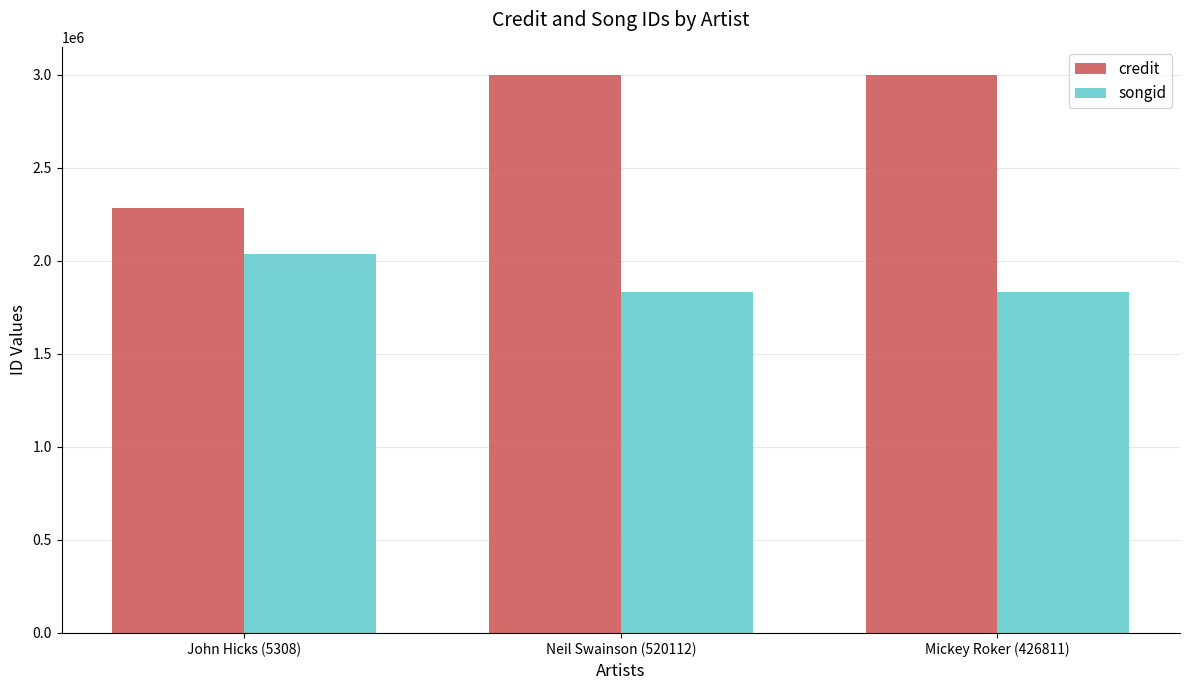

What is the average value of the credit series?

2761009